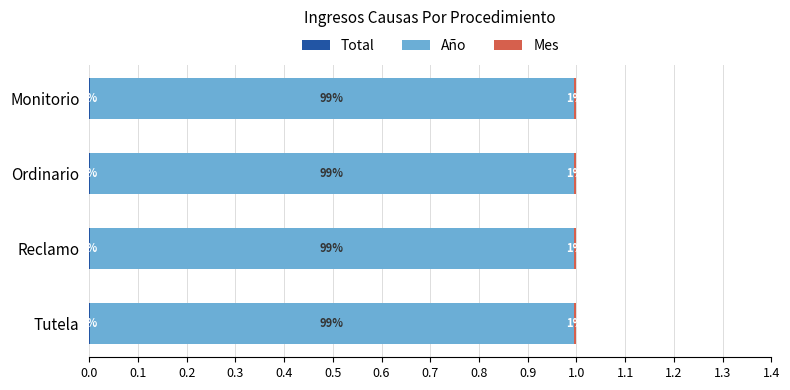

What is the total value across all series at Reclamo?

1.0